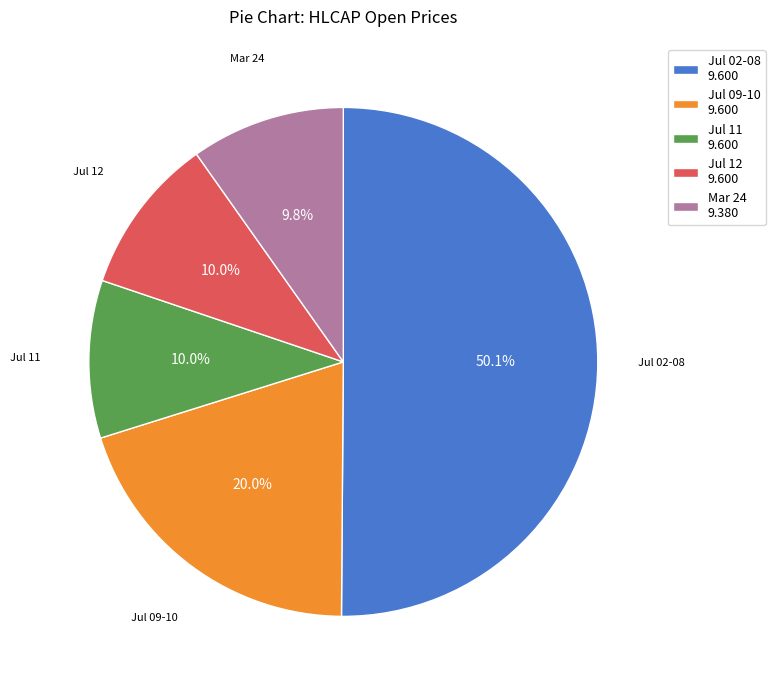

Is Mar 24 9.380 the majority of the pie?

No